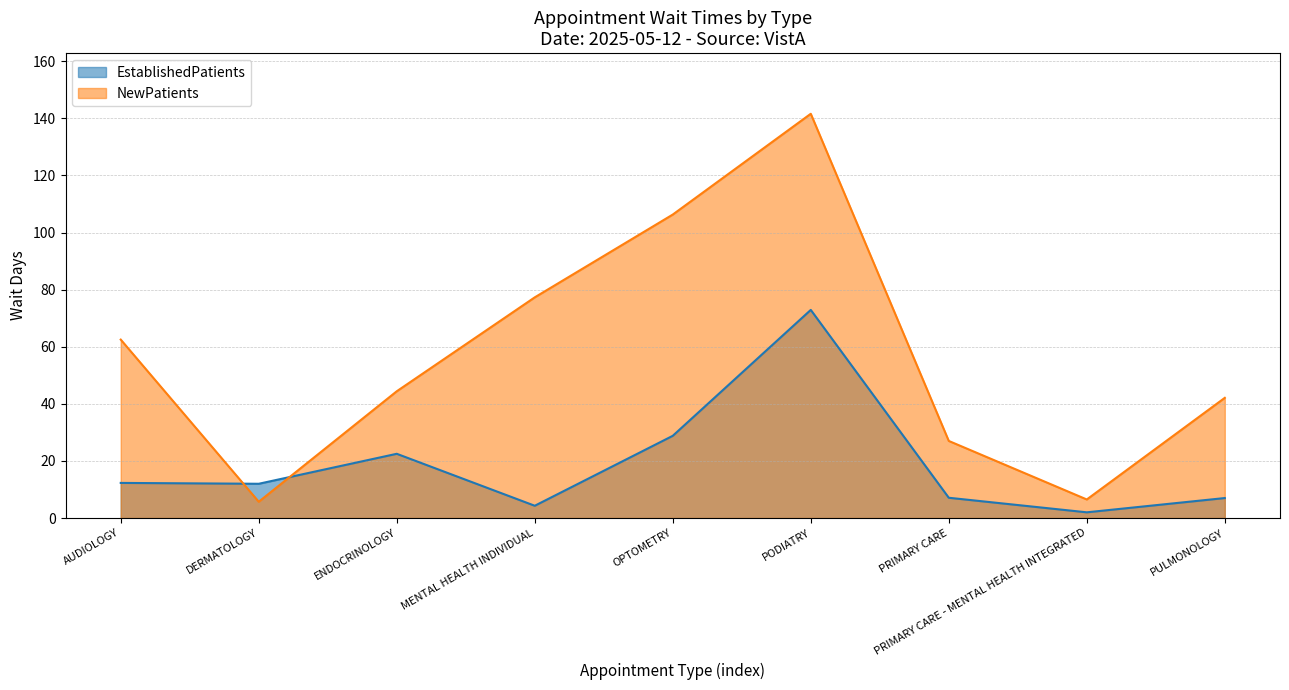

How many lines are shown in the chart?

2